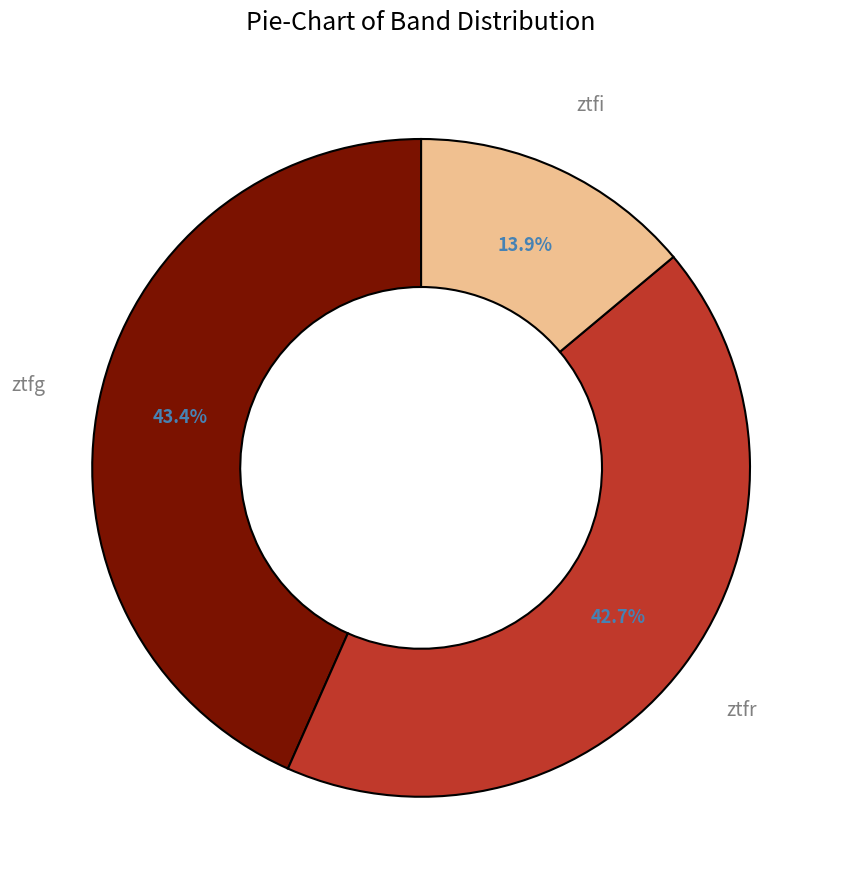

Between ztfr and ztfg, which is larger?

ztfg